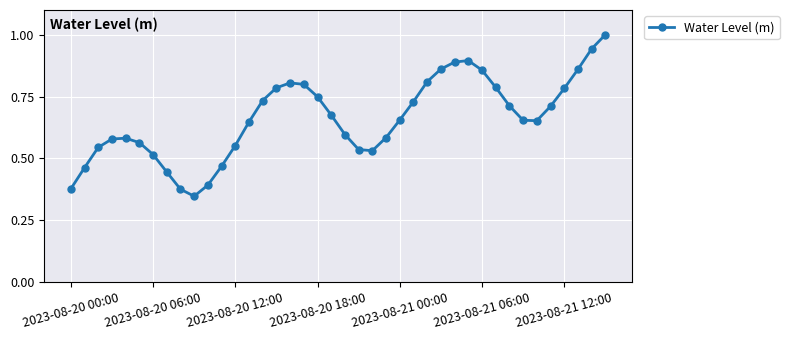

True or false: the data has more than 2 interior local peaks.

True